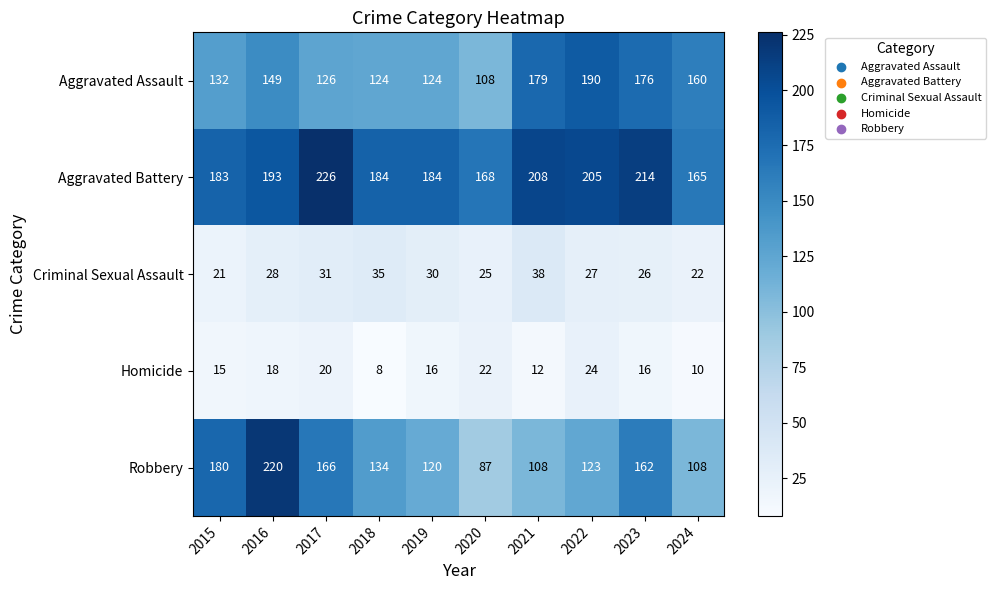

At how many categories does at least one series exceed 151?

10